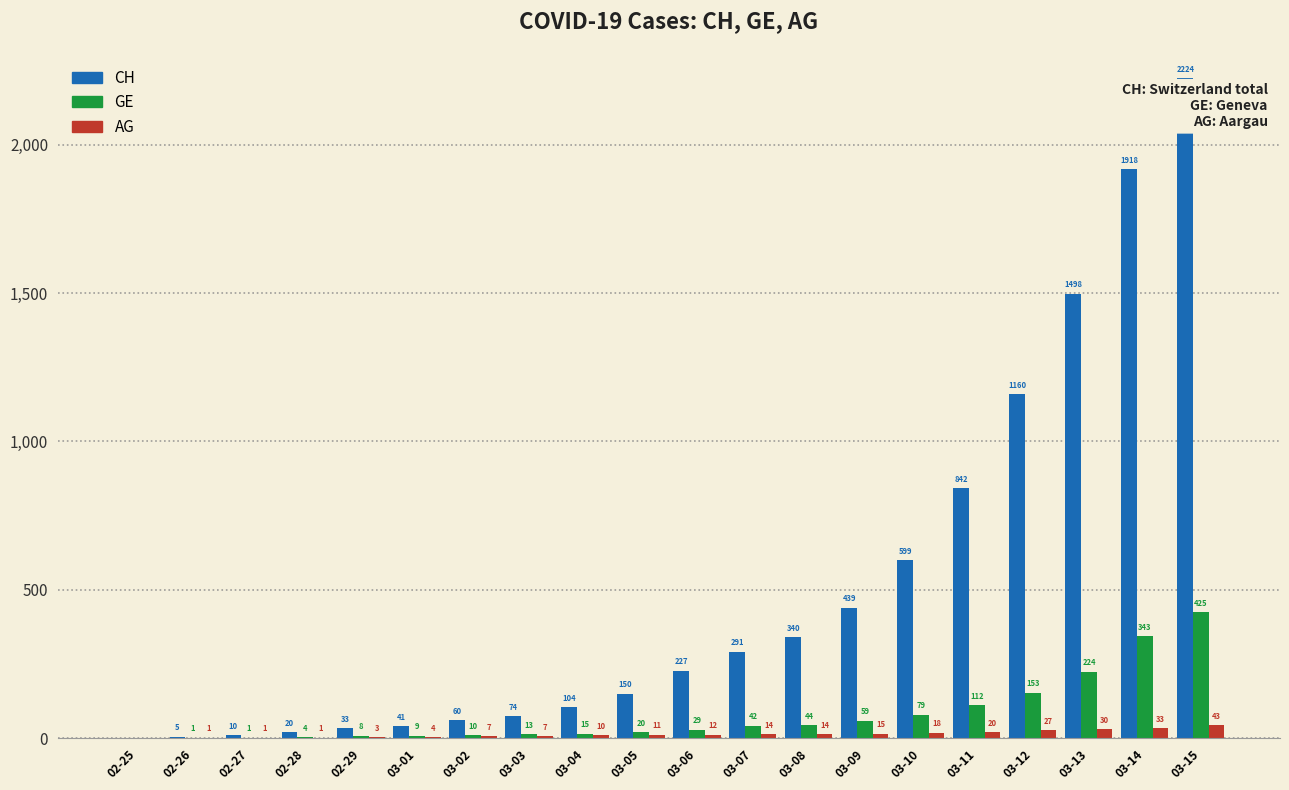

At which label does CH reach its peak?

03-15